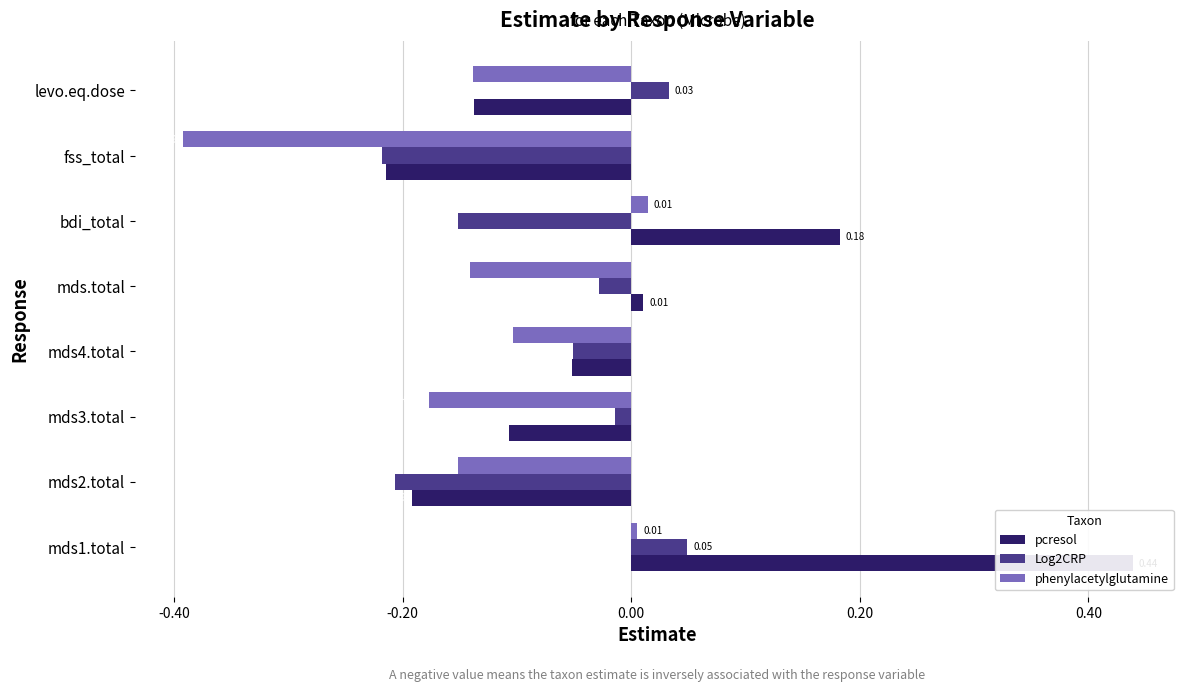

What is the total value across all series at mds2.total?

-0.5